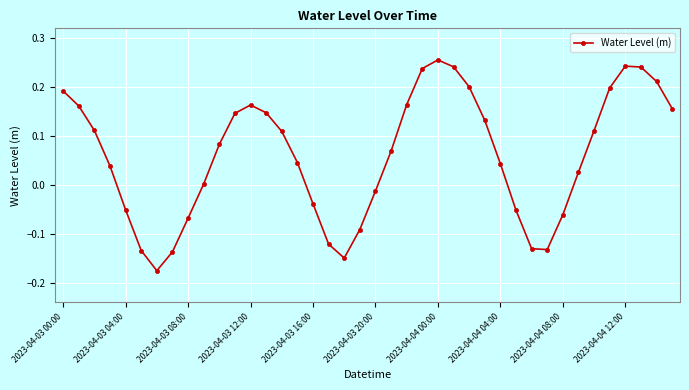

How many interior local valleys (lower than both neighbors) does the data have?

3